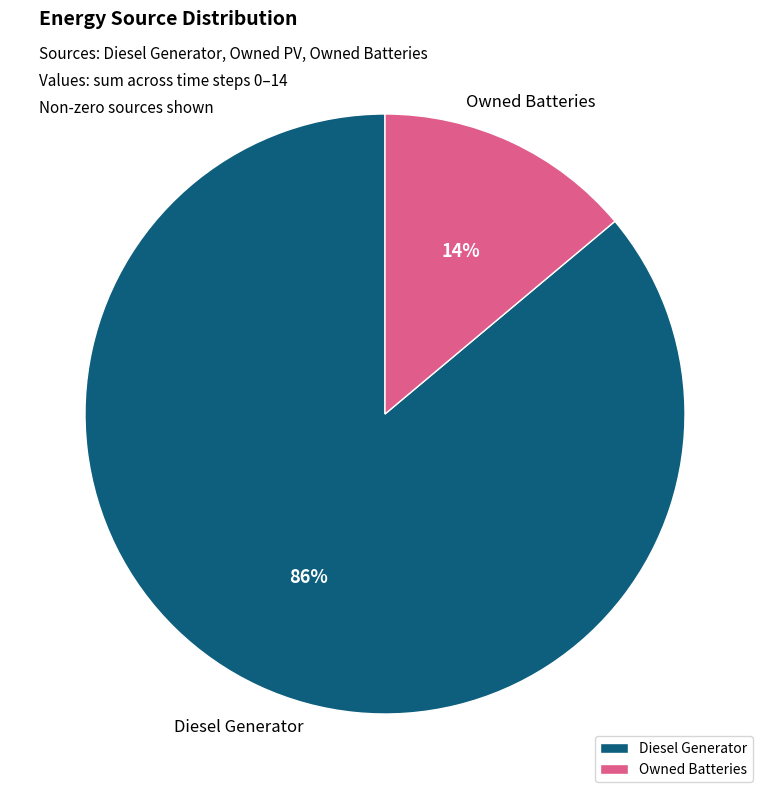

Is it true that Diesel Generator is 86% of the pie?

True